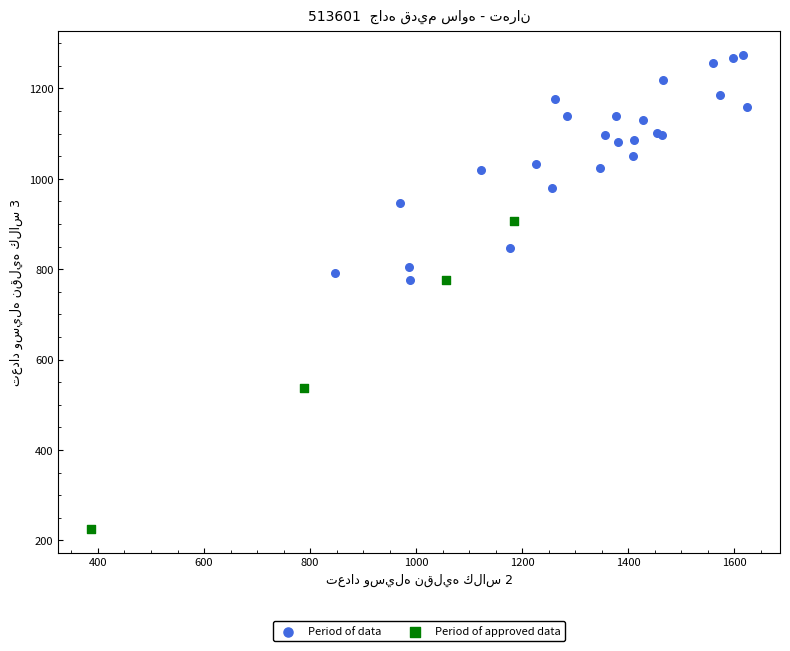

What are all the series names shown in the legend?

Period of data, Period of approved data